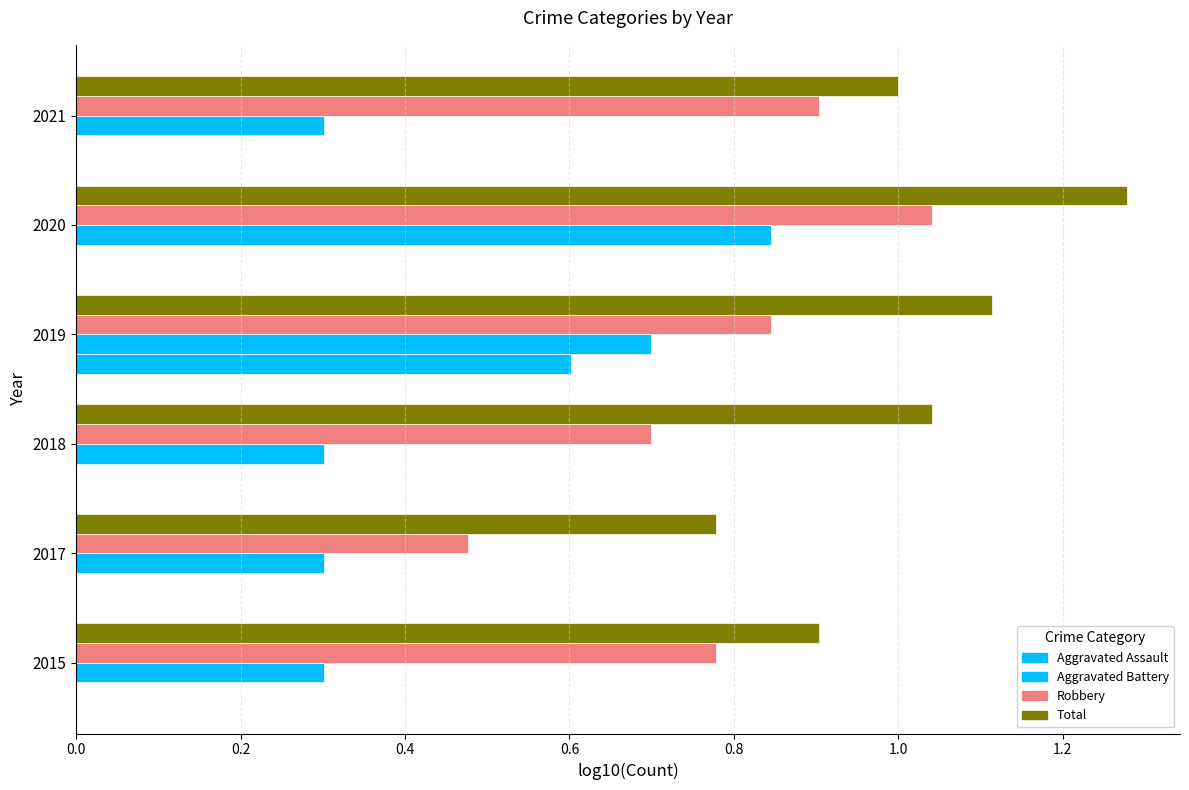

How many series are shown in this chart?

4